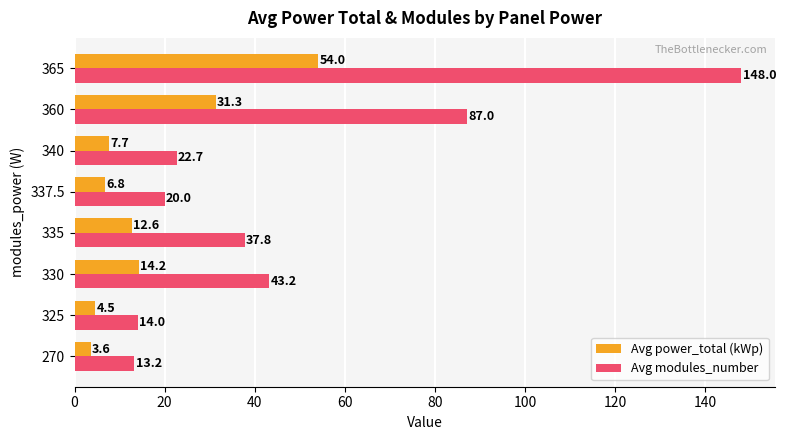

Rank the categories by Avg modules_number value from highest to lowest.

365, 360, 330, 335, 340, 337.5, 325, 270